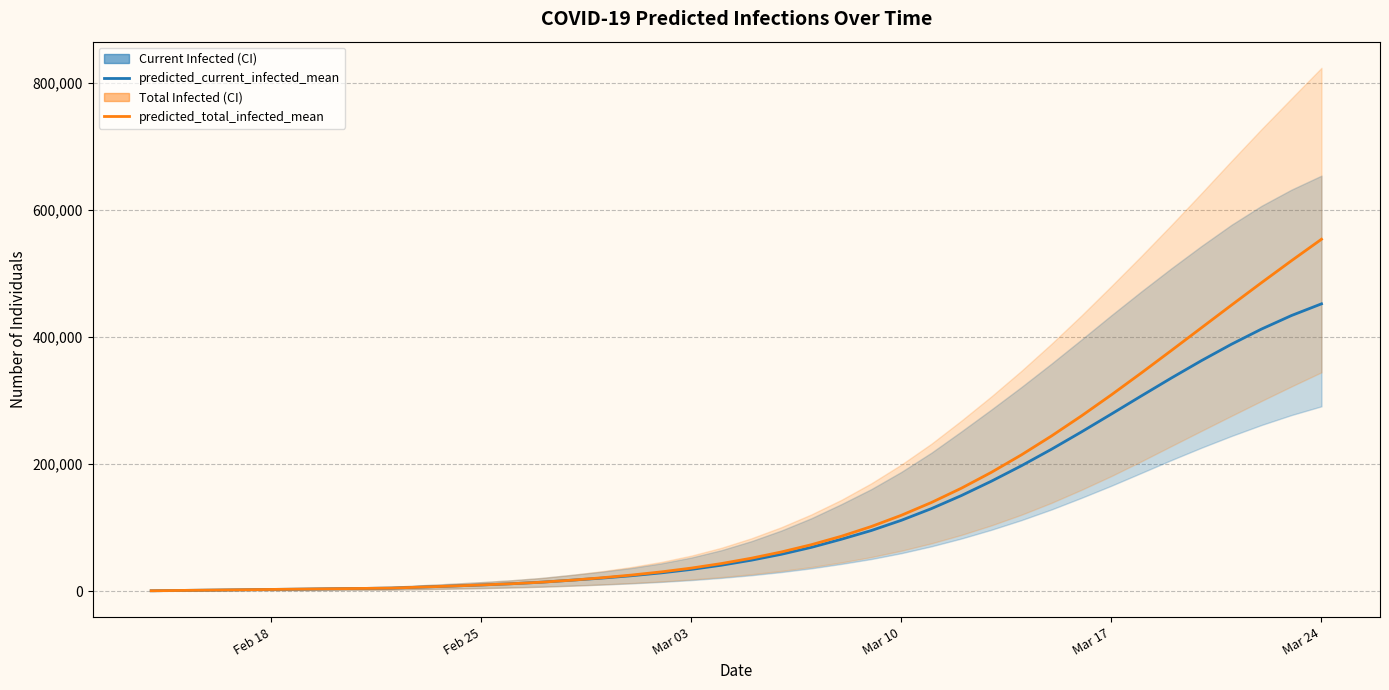

Rank the series by their maximum value, from lowest to highest.

predicted_current_infected_mean, predicted_total_infected_mean